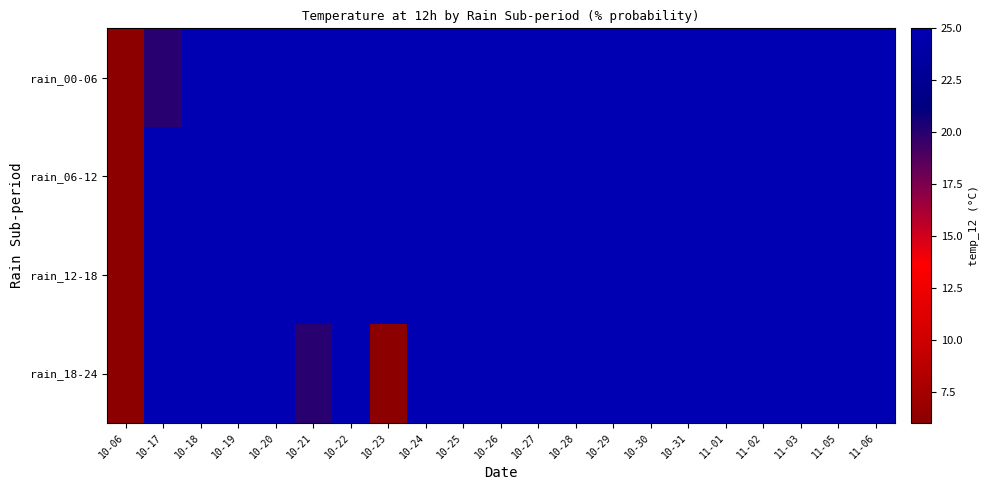

Reading right to left, transcribe all the data shown in this chart.

rain_00-06: 11-06=80	11-05=100	11-03=100	11-02=100	11-01=100	10-31=40	10-30=80	10-29=100	10-28=100	10-27=100	10-26=100	10-25=90	10-24=80	10-23=100	10-22=45	10-21=45	10-20=100	10-19=100	10-18=100	10-17=20	10-06=0
rain_06-12: 11-06=100	11-05=100	11-03=100	11-02=100	11-01=85	10-31=35	10-30=95	10-29=100	10-28=100	10-27=100	10-26=100	10-25=70	10-24=100	10-23=100	10-22=50	10-21=45	10-20=100	10-19=100	10-18=100	10-17=100	10-06=0
rain_12-18: 11-06=95	11-05=100	11-03=100	11-02=100	11-01=100	10-31=35	10-30=100	10-29=100	10-28=100	10-27=100	10-26=100	10-25=100	10-24=100	10-23=100	10-22=50	10-21=80	10-20=100	10-19=100	10-18=100	10-17=100	10-06=0
rain_18-24: 11-06=25	11-05=100	11-03=100	11-02=100	11-01=100	10-31=100	10-30=80	10-29=100	10-28=100	10-27=100	10-26=100	10-25=100	10-24=95	10-23=5	10-22=95	10-21=20	10-20=80	10-19=100	10-18=100	10-17=100	10-06=0